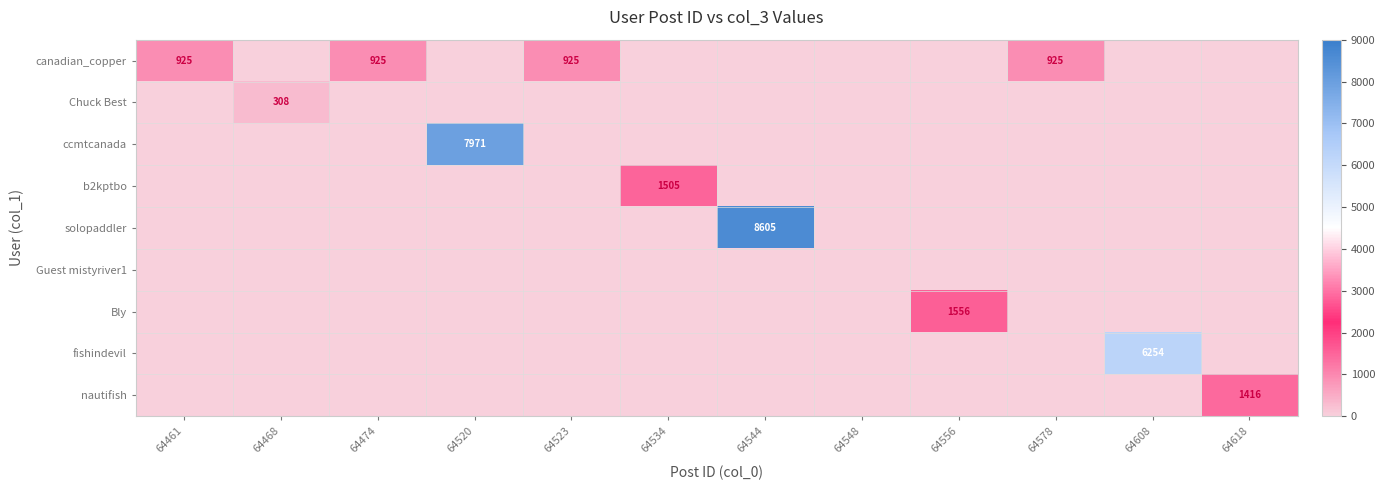

At 64534, list the series in order from smallest to largest.

canadian_copper, Chuck Best, ccmtcanada, solopaddler, Guest mistyriver1, Bly, fishindevil, nautifish, b2kptbo